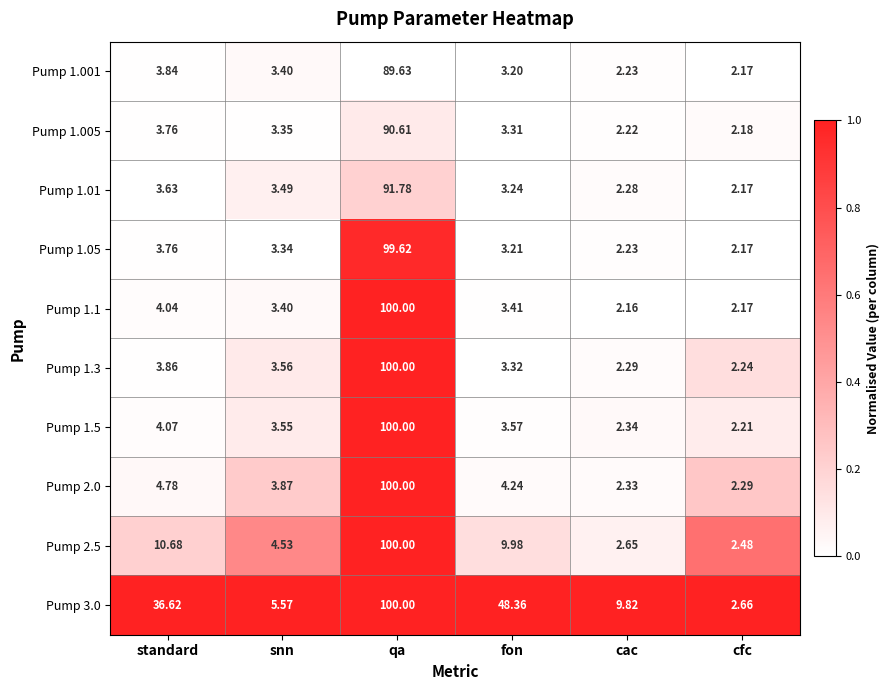

Rank the categories by Pump 1.005 value from highest to lowest.

qa, standard, snn, fon, cac, cfc